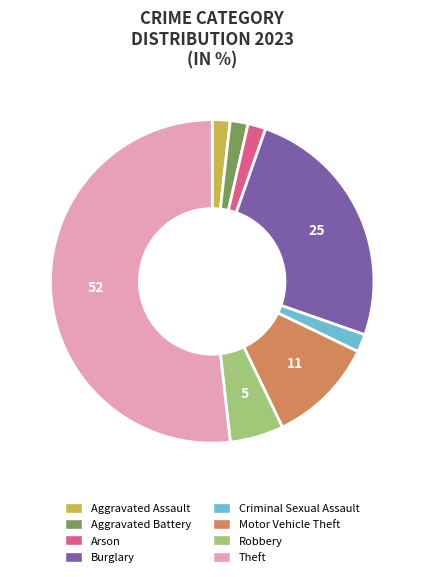

Which slice is the largest?

Theft